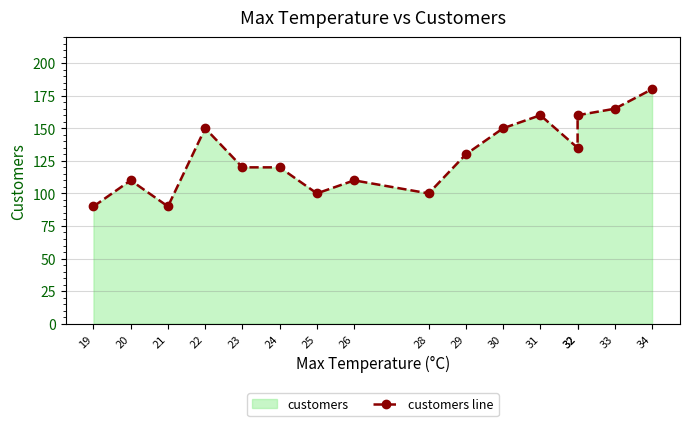

Reading left to right, what are all the values shown in this chart?

19=90	20=110	21=90	22=150	23=120	24=120	25=100	26=110	28=100	29=130	30=150	31=160	32=135	32=160	33=165	34=180